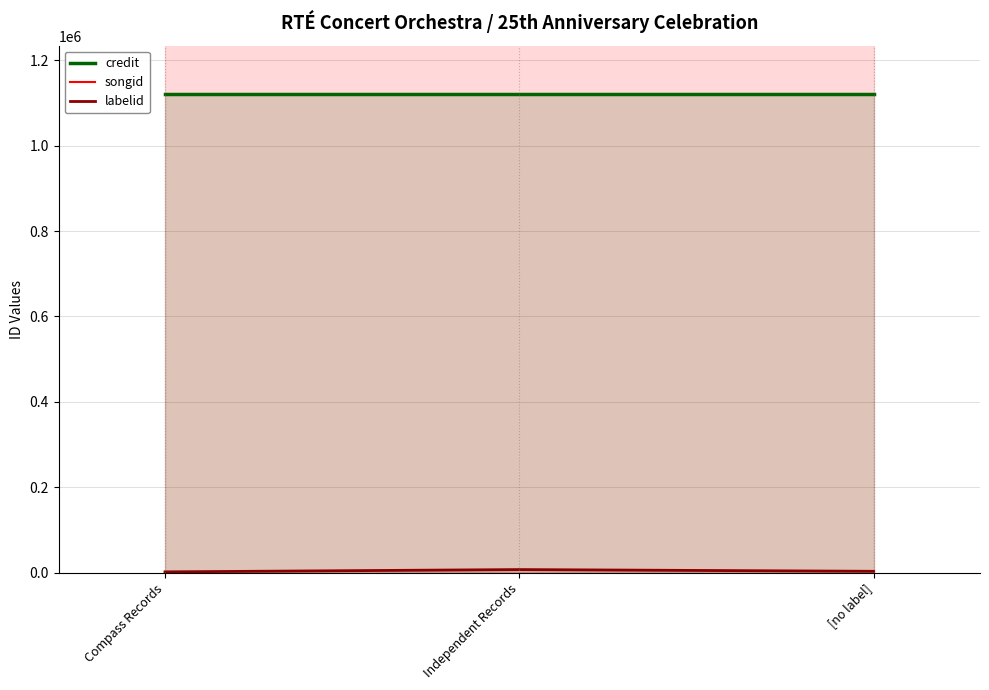

The labelid series shows 3267 at [no label]. True or false?

True